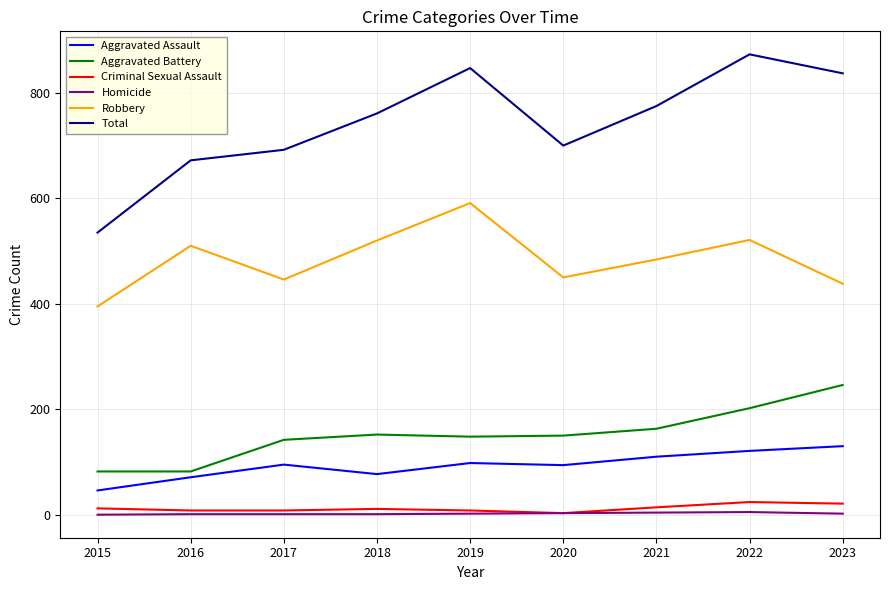

Is the value of Aggravated Battery at 2023 greater than the value of Aggravated Assault at 2016?

Yes